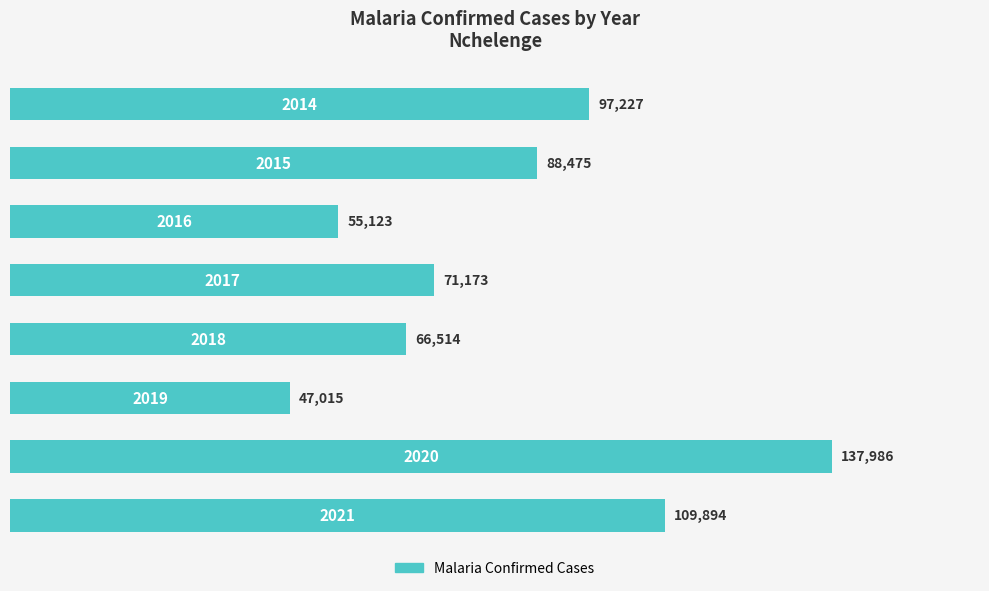

What is the greatest value displayed?

137986